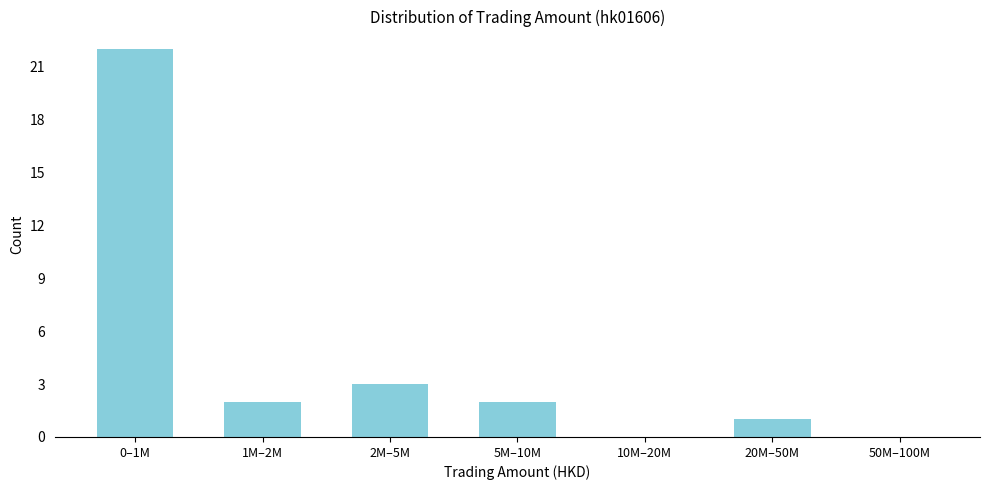

Reading left to right, list all the values displayed in this chart.

0–1M=22	1M–2M=2	2M–5M=3	5M–10M=2	10M–20M=0	20M–50M=1	50M–100M=0